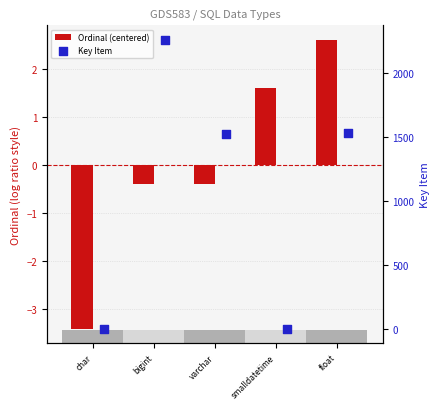

Which series has the widest spread of Y values?

Key Item